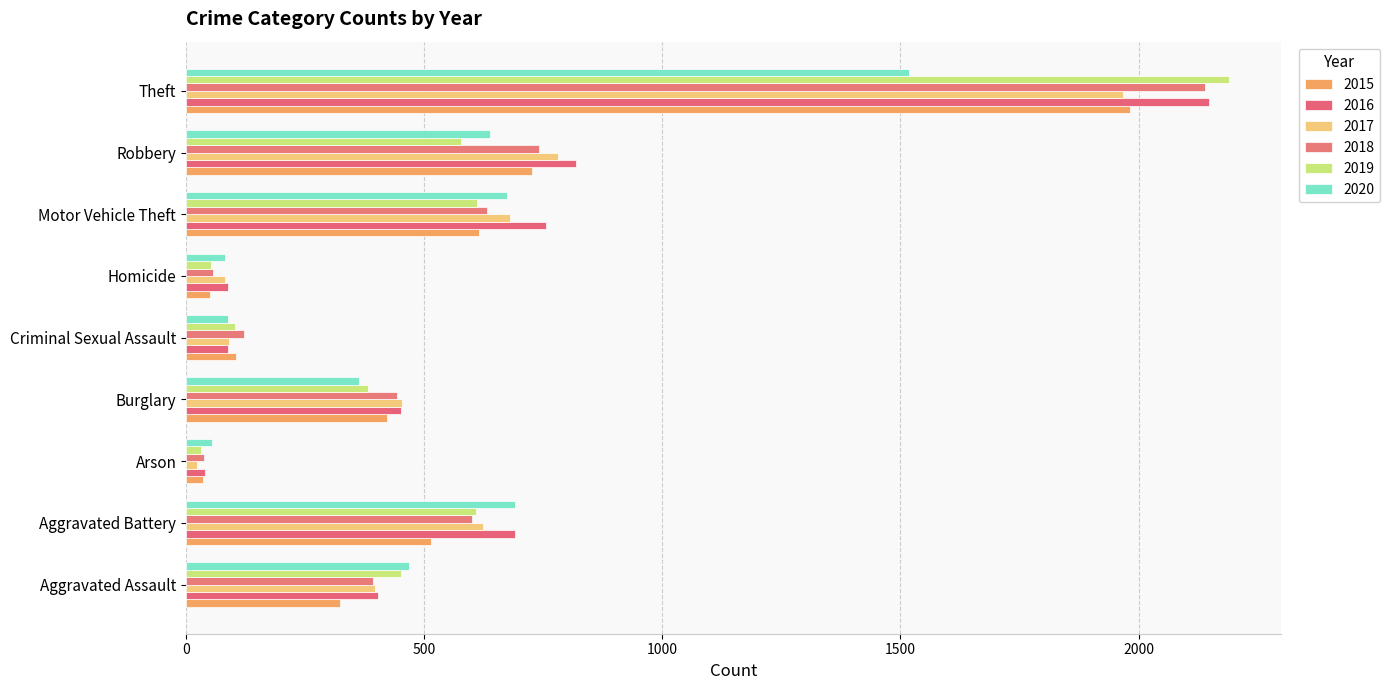

The value of 2019 at Criminal Sexual Assault is 35. True or false?

False